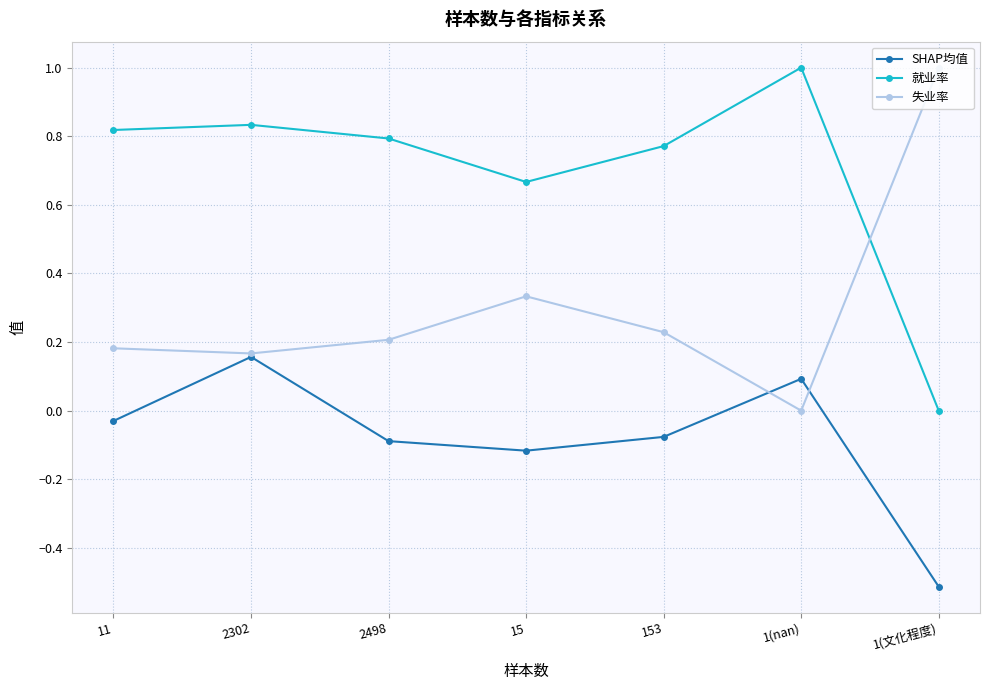

The value of SHAP均值 at 2498 is -0.1. True or false?

True